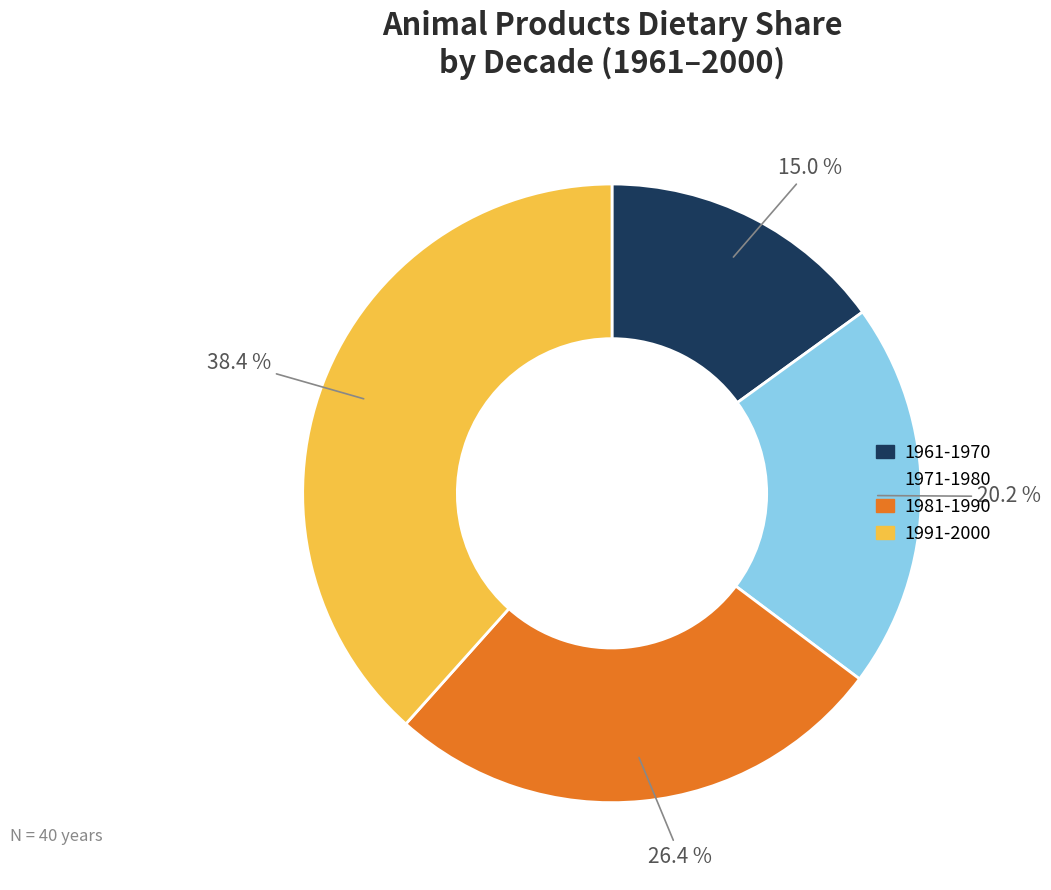

What is the largest slice in the pie chart?

1991-2000